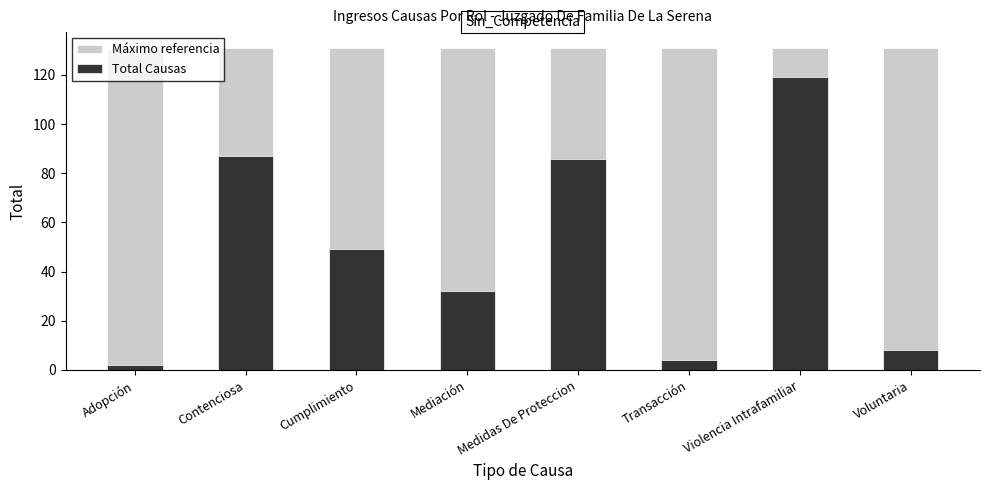

Reading left to right, extract all data points from this chart.

Máximo referencia: 130.9	130.9	130.9	130.9	130.9	130.9	130.9	130.9
Total Causas: 2.0	87.0	49.0	32.0	86.0	4.0	119.0	8.0